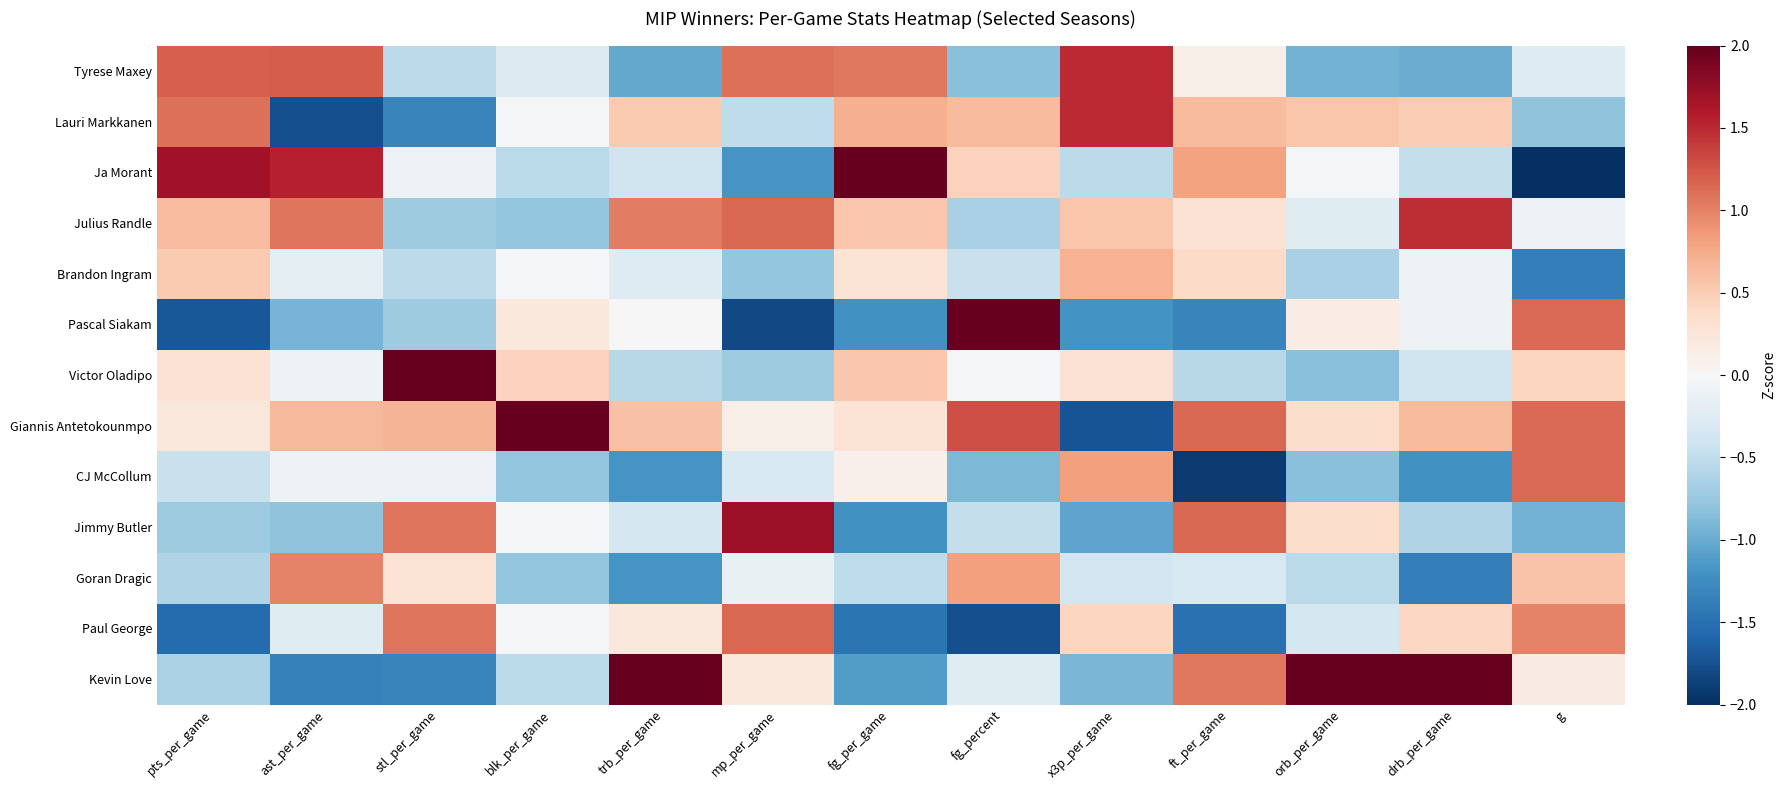

At how many categories does at least one series exceed 2?

7